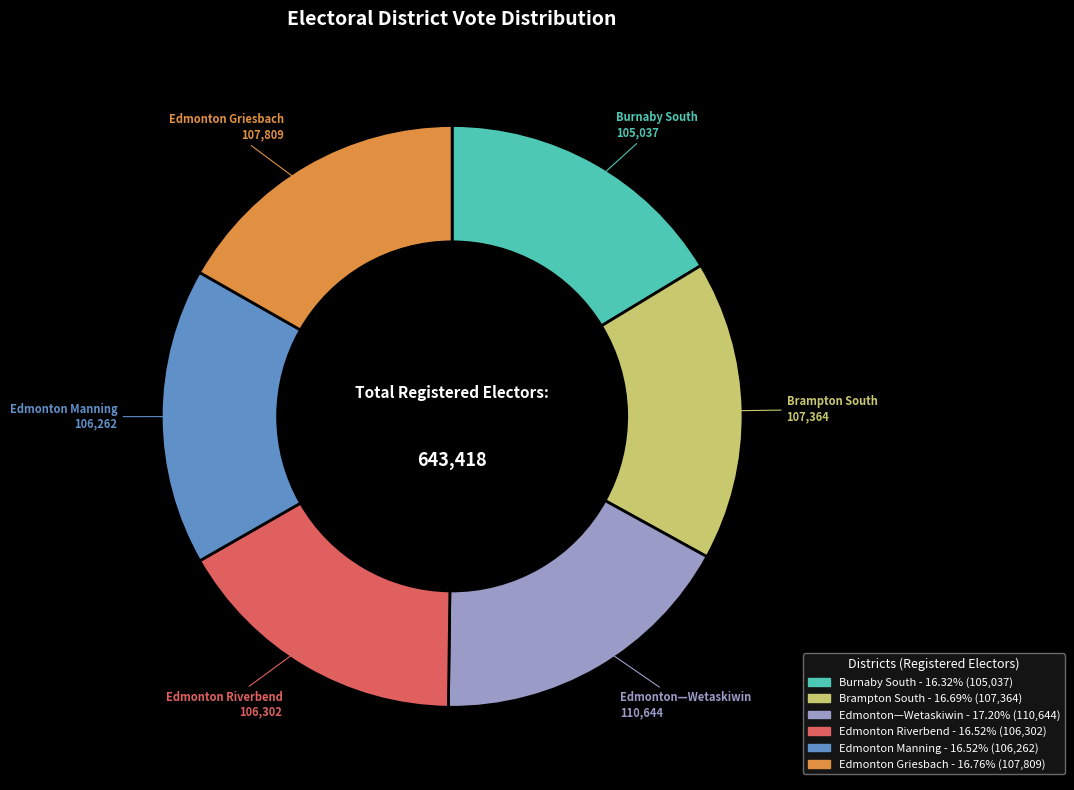

Approximately how many times larger is the value at Brampton South compared to Edmonton Griesbach?

1.0